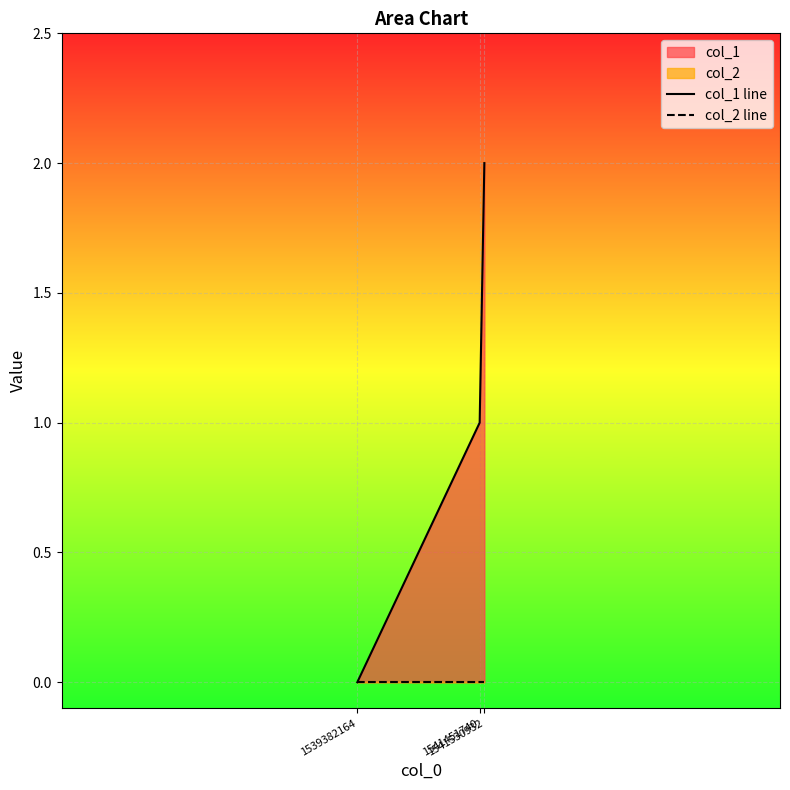

List the series in order of their peak value, lowest first.

col_2 line, col_1 line